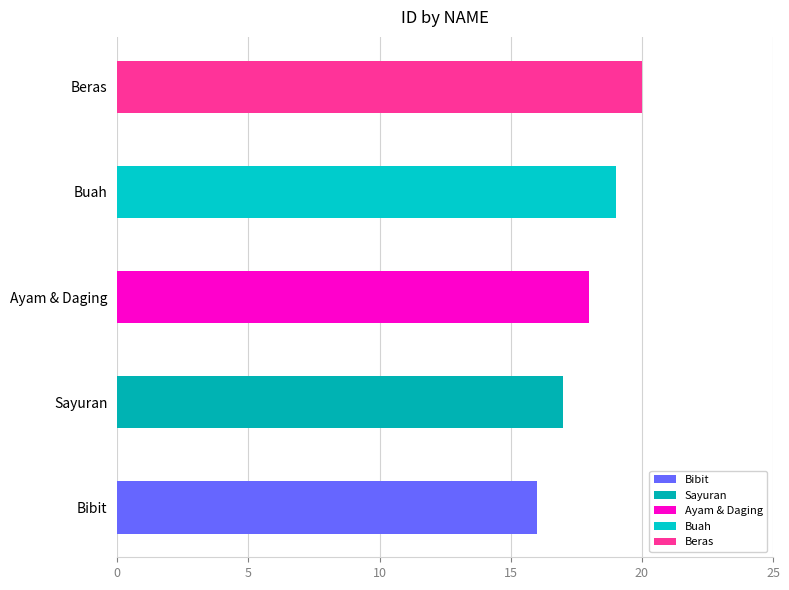

At which label does the data first exceed 18?

Buah